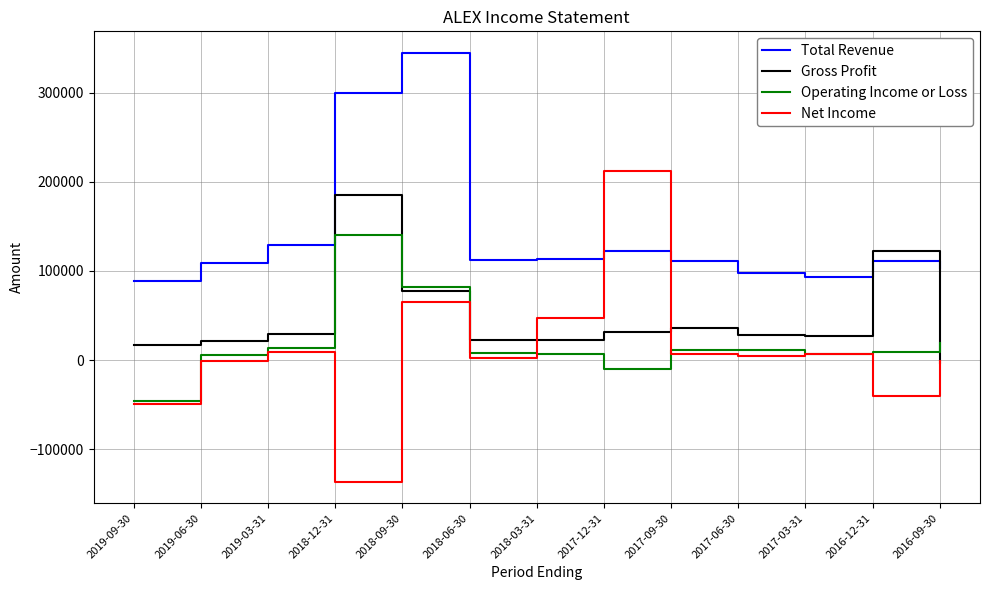

List the series in order of their peak value, highest first.

Total Revenue, Net Income, Gross Profit, Operating Income or Loss